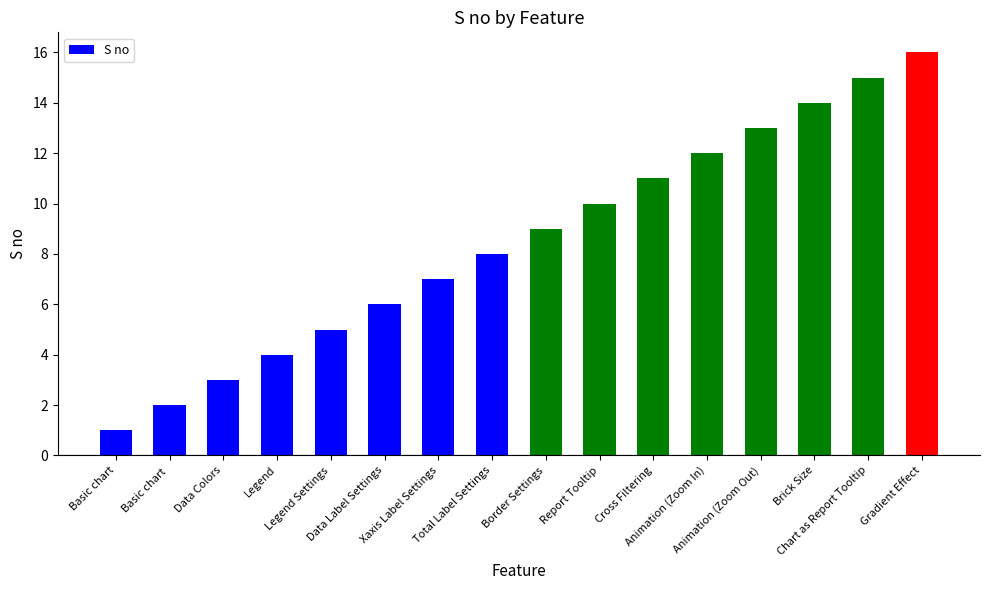

What is the value of the 2nd bar from the left?

2